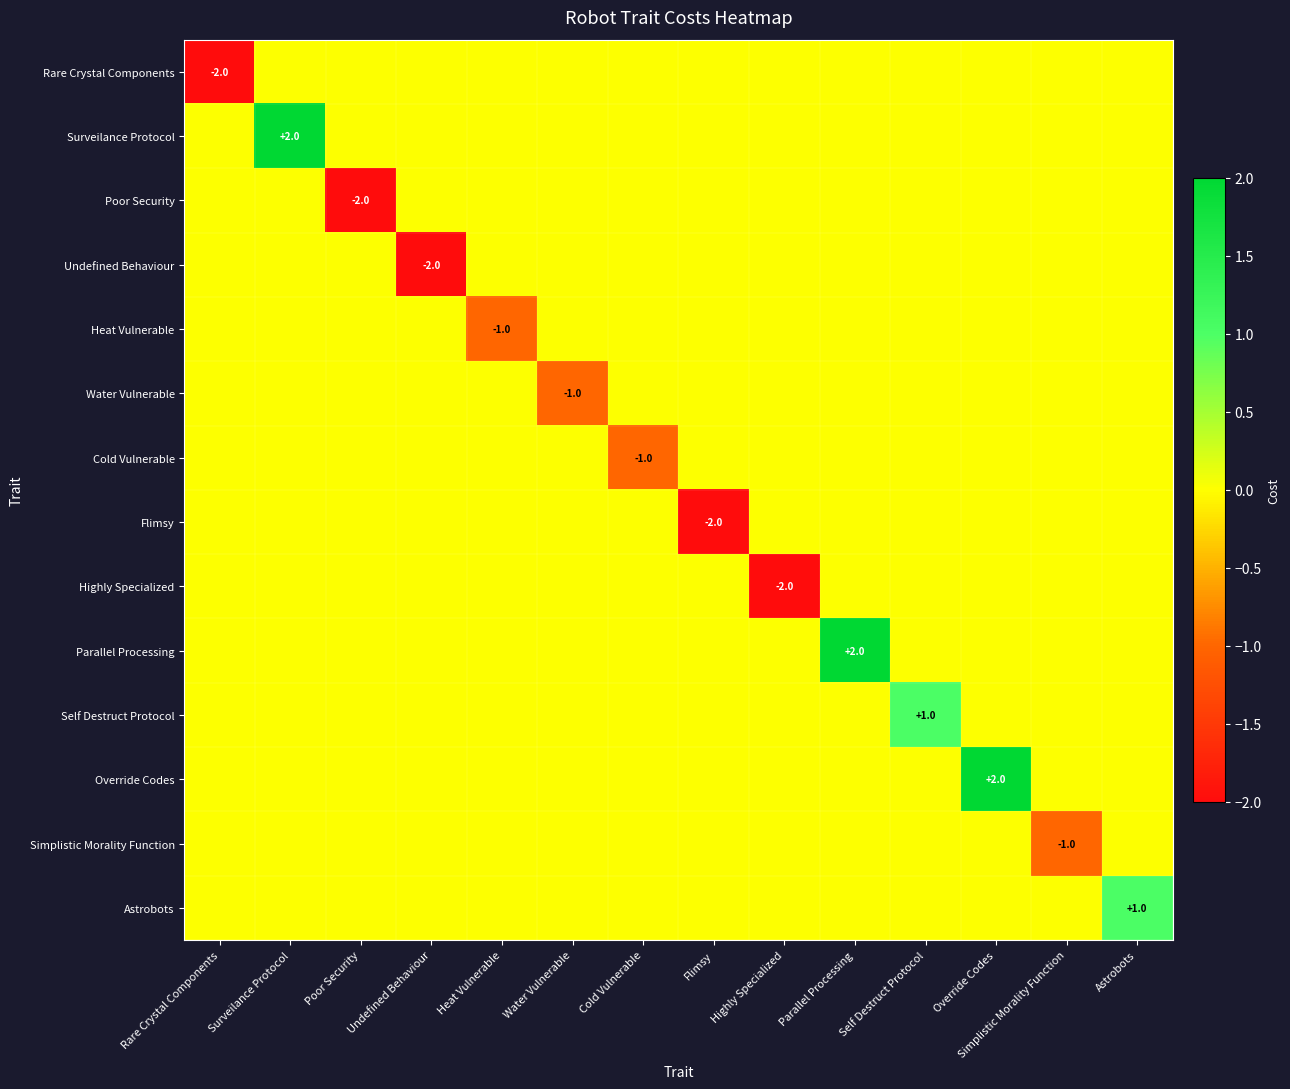

What is the total value across all series at Surveilance Protocol?

2